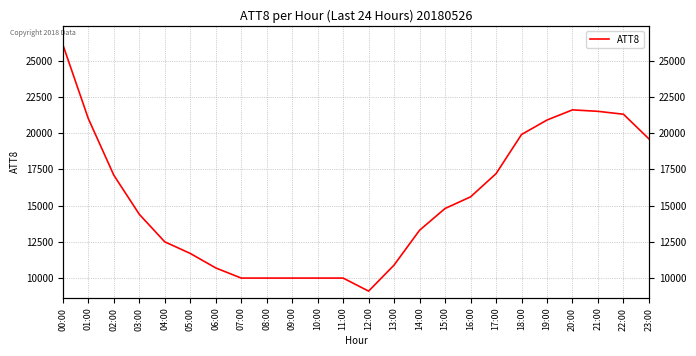

What is the sum of the values at 03:00 and 18:00?

34300